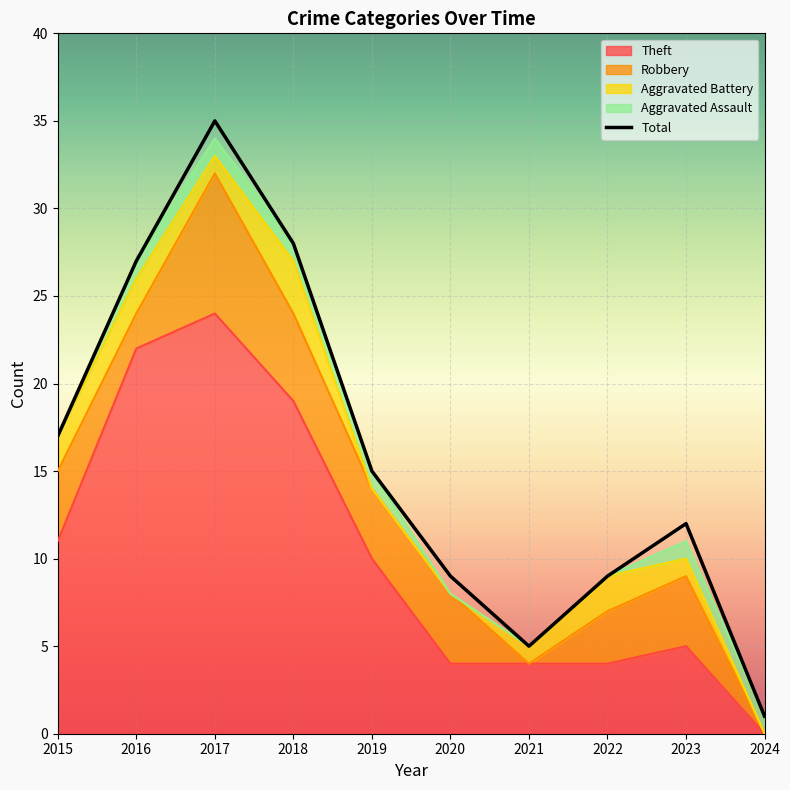

True or false: Aggravated Battery has more than 1 interior local peaks.

True